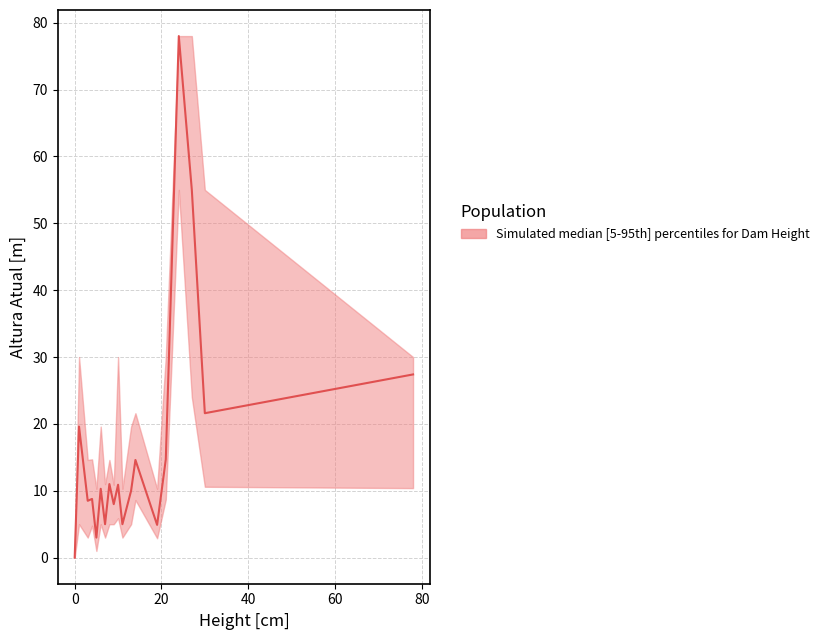

At which category is the sum across all series the highest?

24